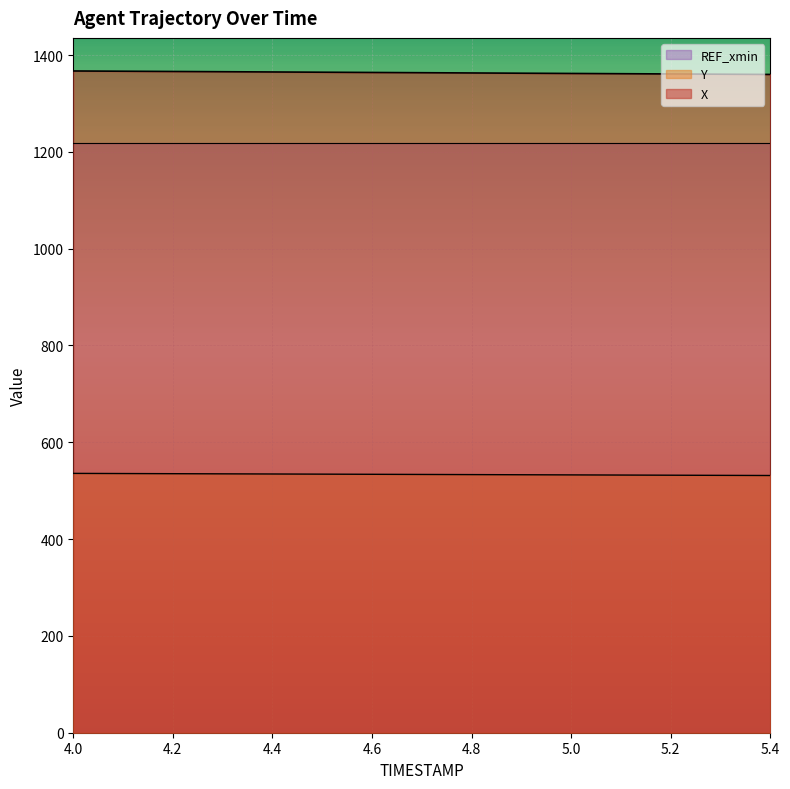

What is the highest value of the Y series?

535.8